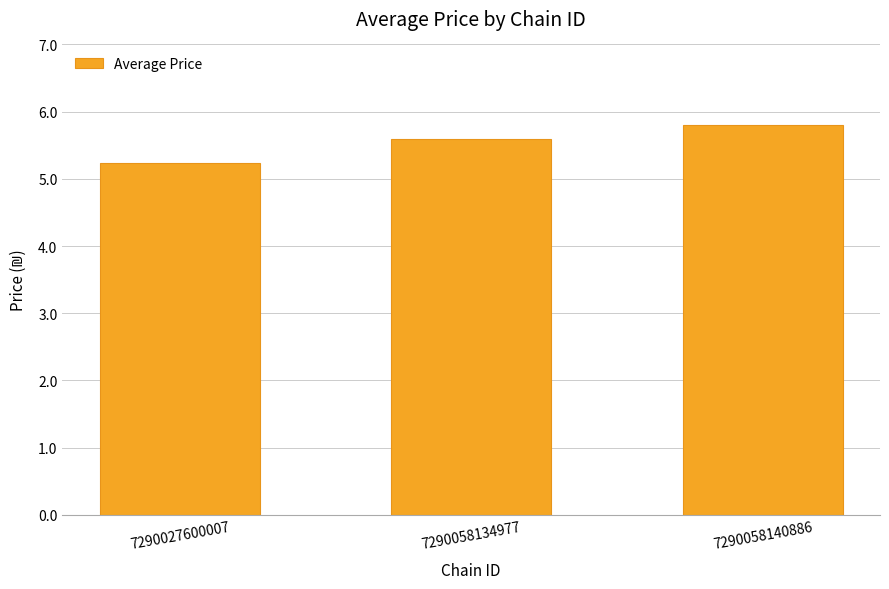

How many values are between 5 and 6?

3